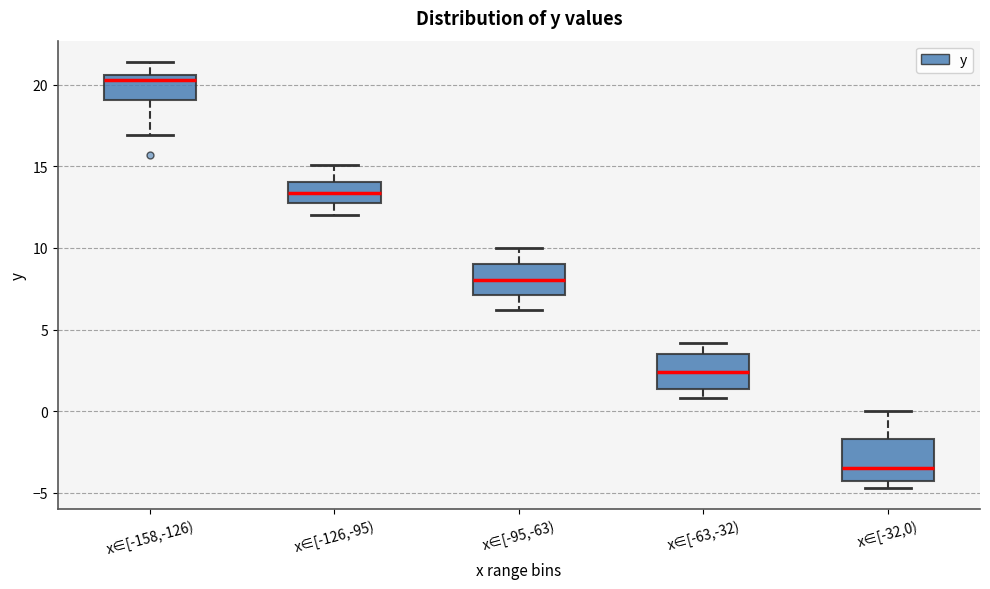

Which box has the highest median line?

x∈[-158,-126)